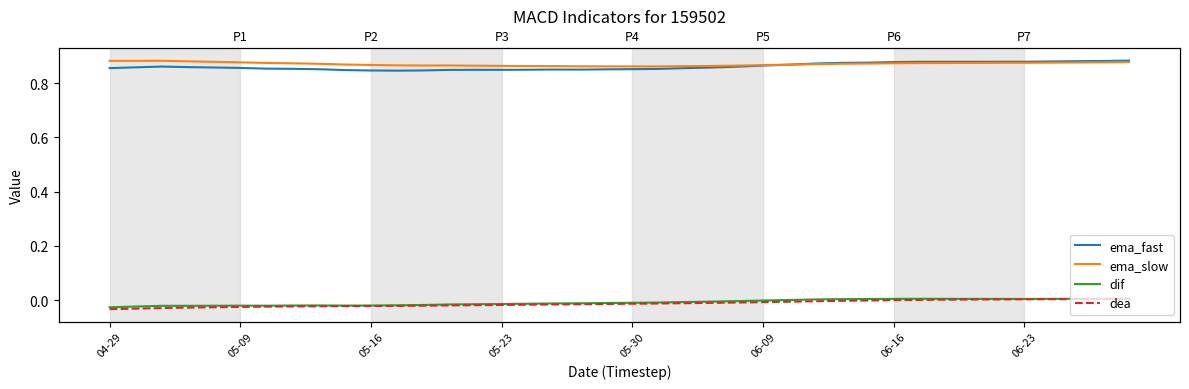

Which series changed the most between 8 and 14?

ema_slow